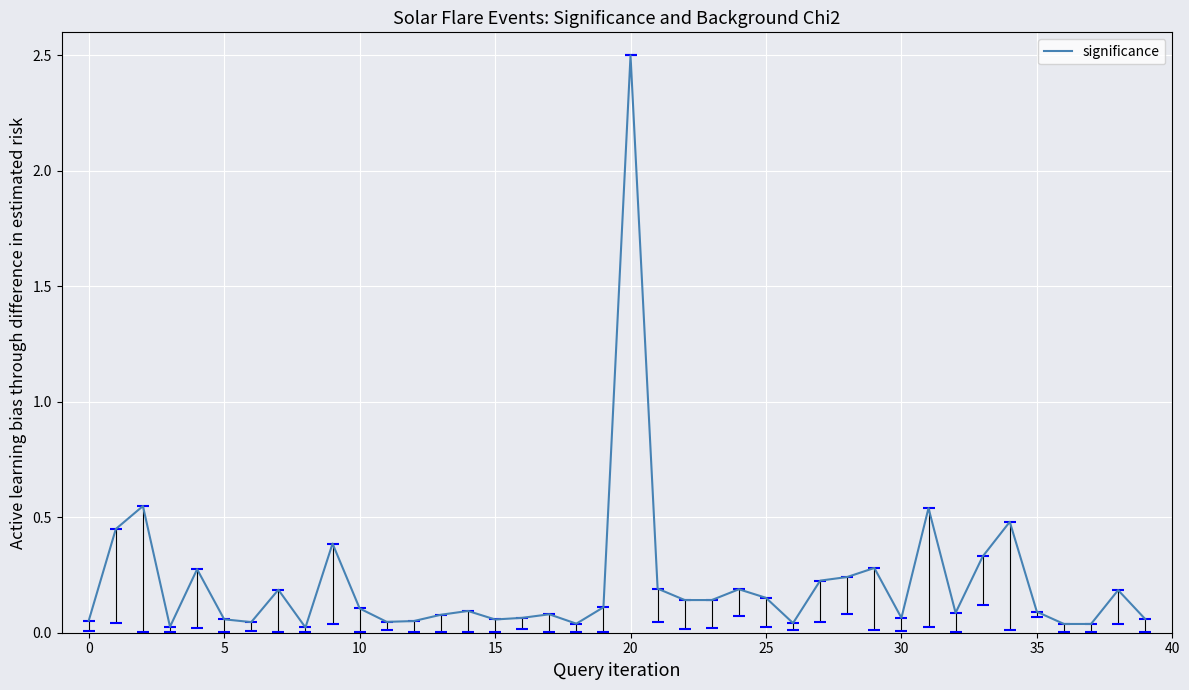

Reading left to right, transcribe all the data shown in this chart.

0.1	0.4	0.5	0.0	0.3	0.1	0.0	0.2	0.0	0.4	0.1	0.0	0.1	0.1	0.1	0.1	0.1	0.1	0.0	0.1	2.5	0.2	0.1	0.1	0.2	0.2	0.0	0.2	0.2	0.3	0.1	0.5	0.1	0.3	0.5	0.1	0.0	0.0	0.2	0.1